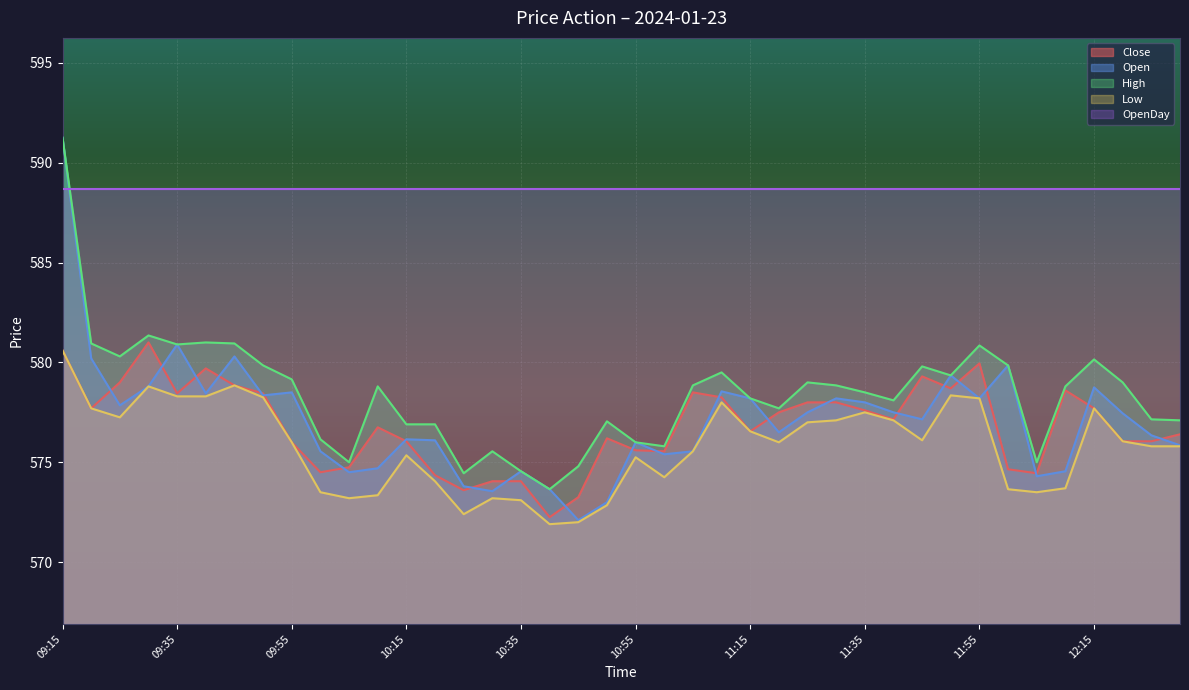

What is the label of the 29th point from the right?

10:10